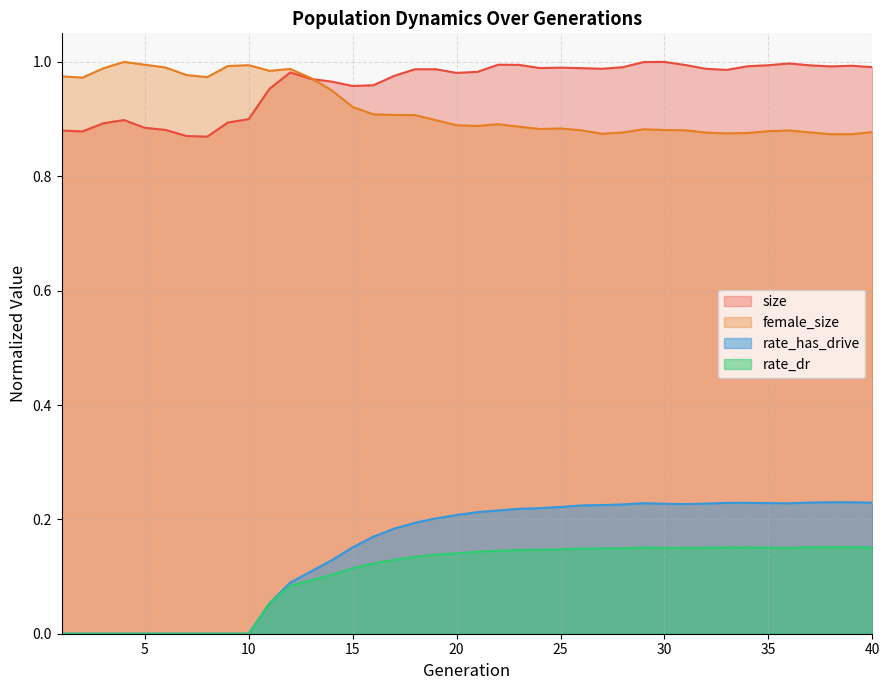

What is the difference between the second highest and second lowest values in the size series?

0.1